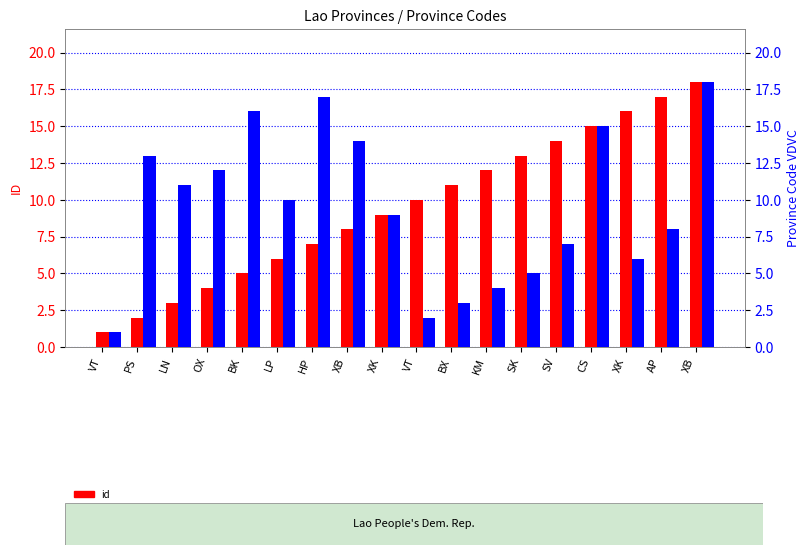

The value of province_code vdvc at XK is 4. True or false?

False